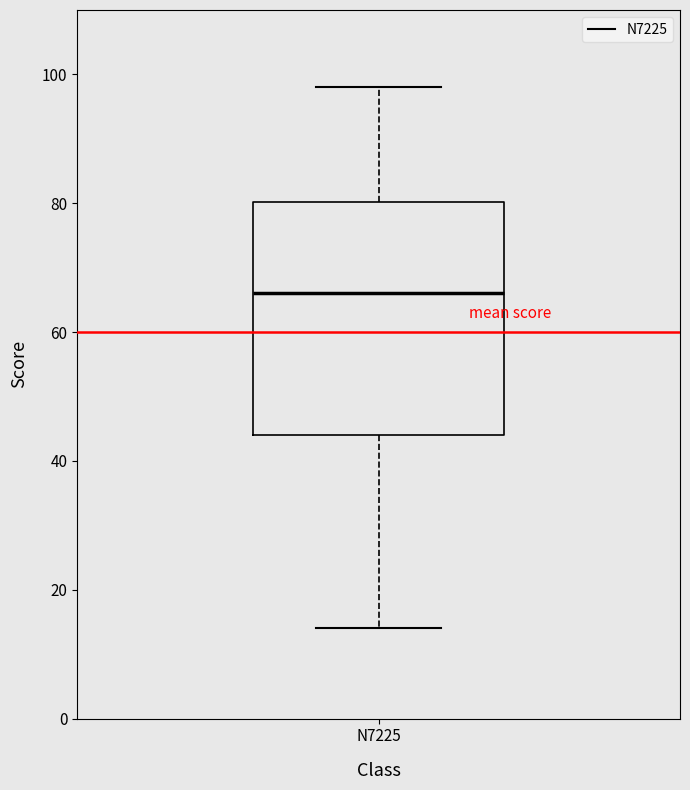

Transcribe this box plot: give where the median line is, the range the box spans, and where the two whiskers end, as read against the y-axis. The values are not printed on the chart, so give them approximately, as read against the axis.

median 66, box 44 to 80, whiskers 14 to 98